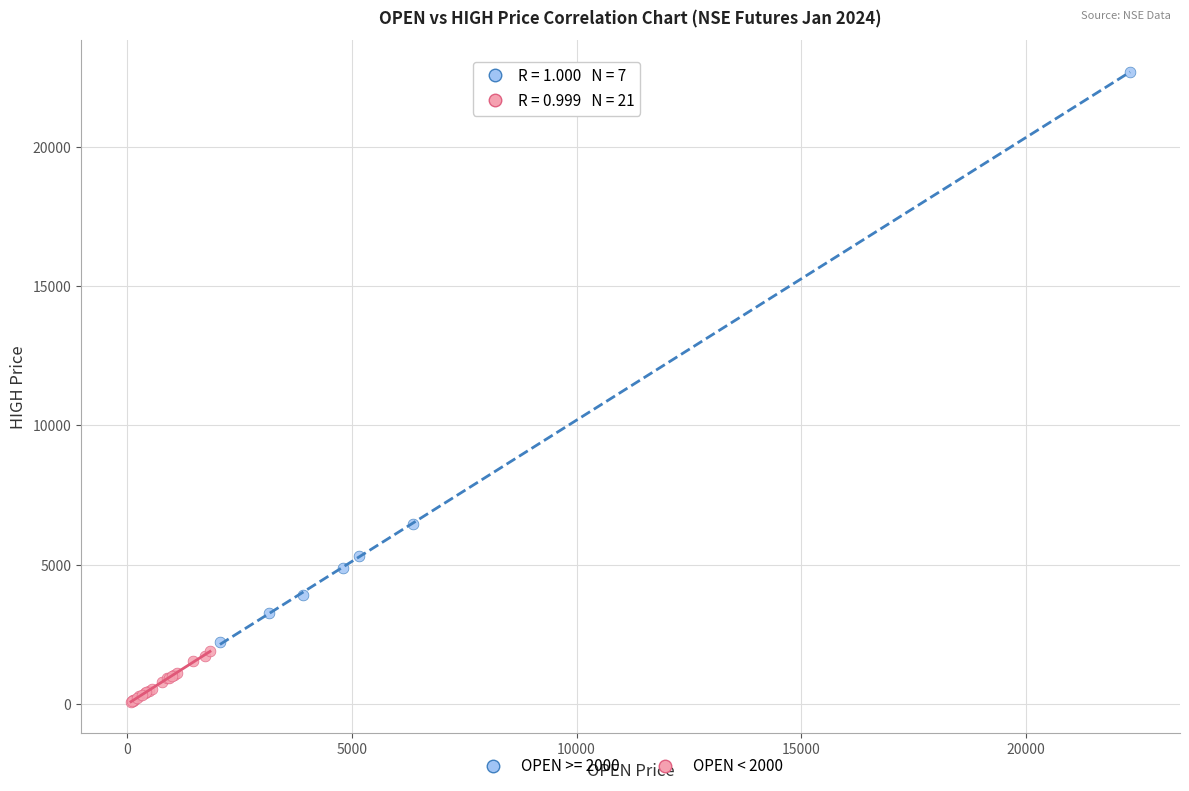

Which series has the largest Y range (max minus min)?

OPEN >= 2000